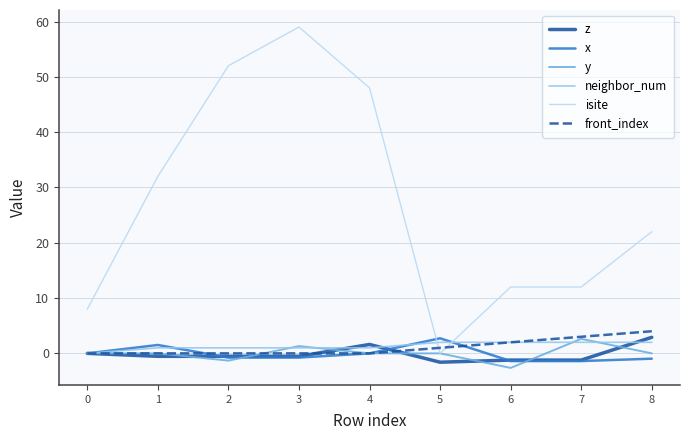

True or false: z and isite cross at least once.

False